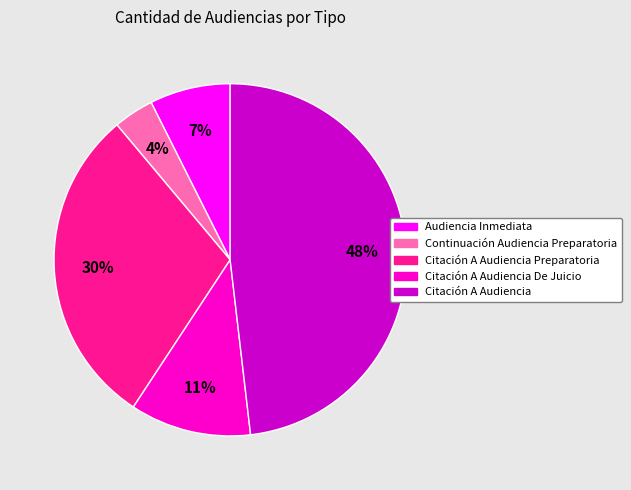

To the nearest percent, what is the difference between the largest and smallest slice percentages?

44%